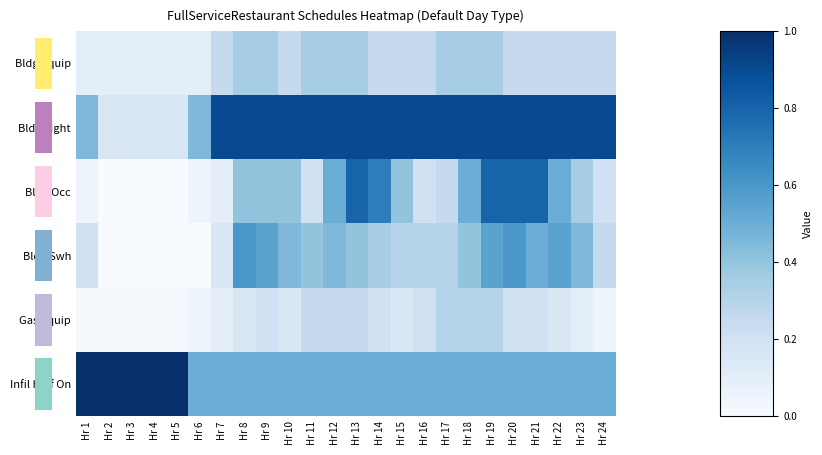

List the labels in order of Bldg Swh value, smallest first.

Hr 2, Hr 3, Hr 4, Hr 5, Hr 6, Hr 7, Hr 1, Hr 24, Hr 15, Hr 16, Hr 17, Hr 14, Hr 11, Hr 13, Hr 18, Hr 10, Hr 12, Hr 23, Hr 21, Hr 9, Hr 19, Hr 22, Hr 8, Hr 20